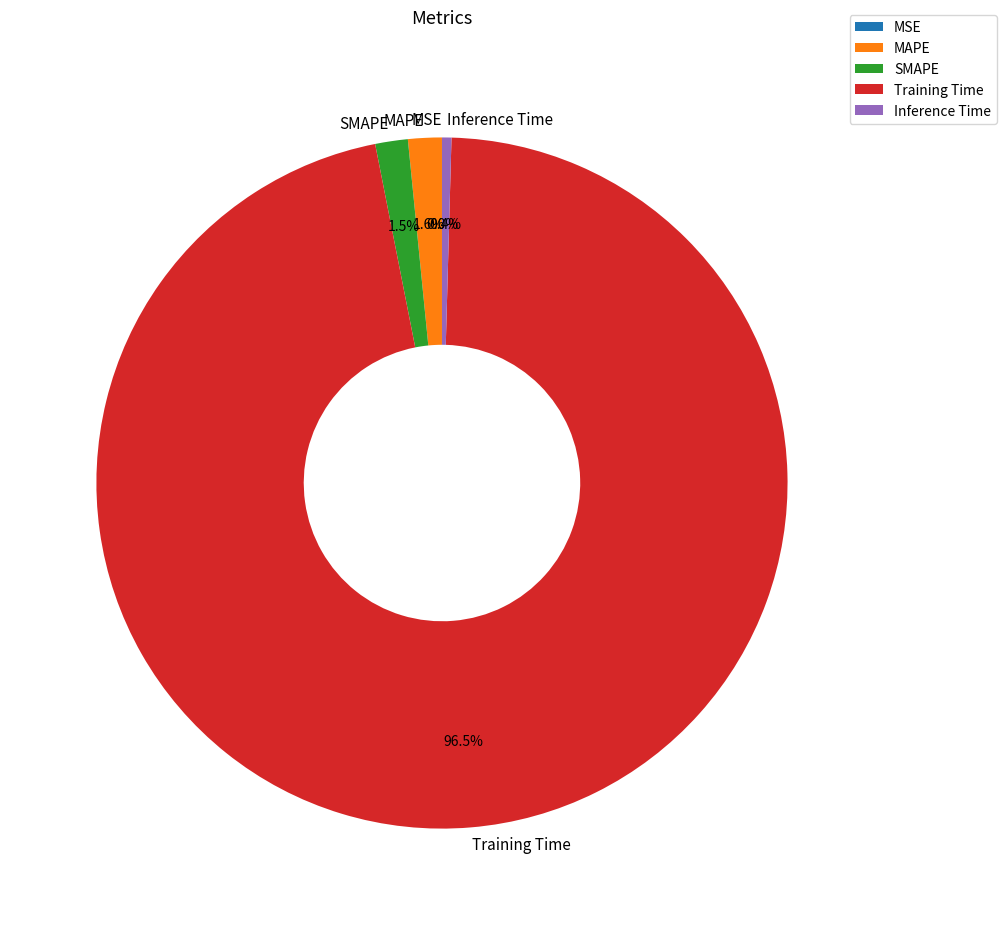

What is the largest slice in the pie chart?

Training Time